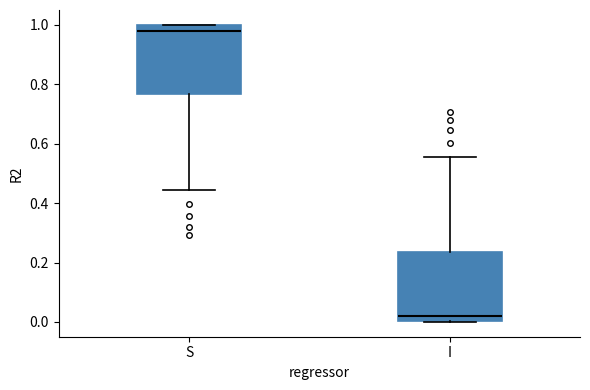

Where is the lower edge of the box for S on the y-axis? The values are not printed on the chart, so give them approximately, as read against the axis.

0.76